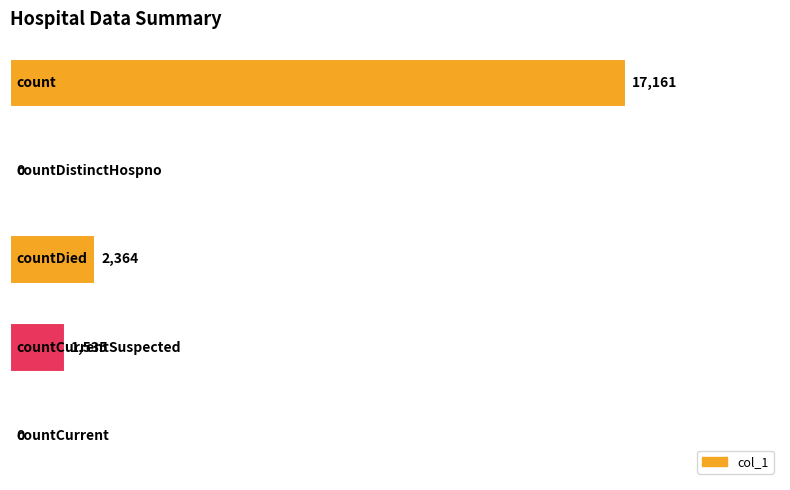

What is the greatest value displayed?

17161